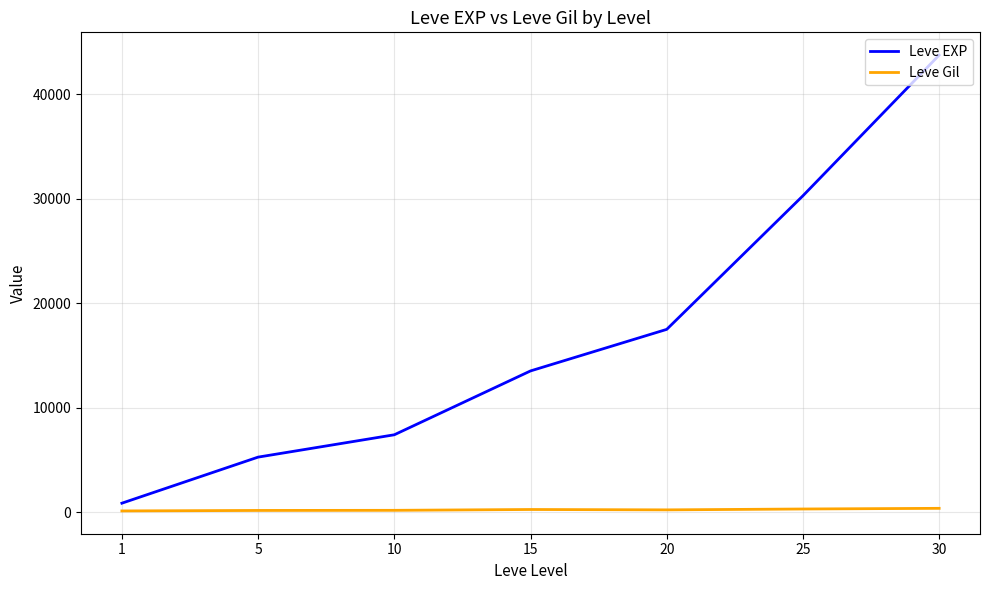

What is the maximum value for Leve EXP?

43730.0